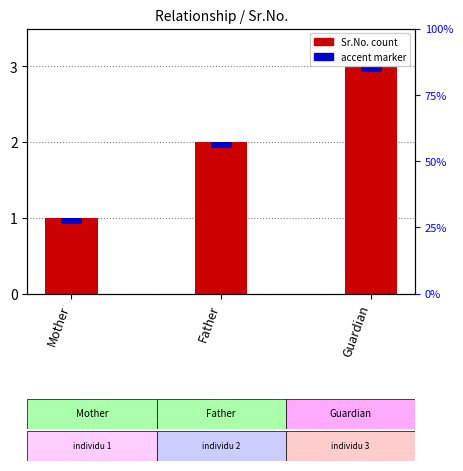

What is the value of the 3rd bar from the left?

3